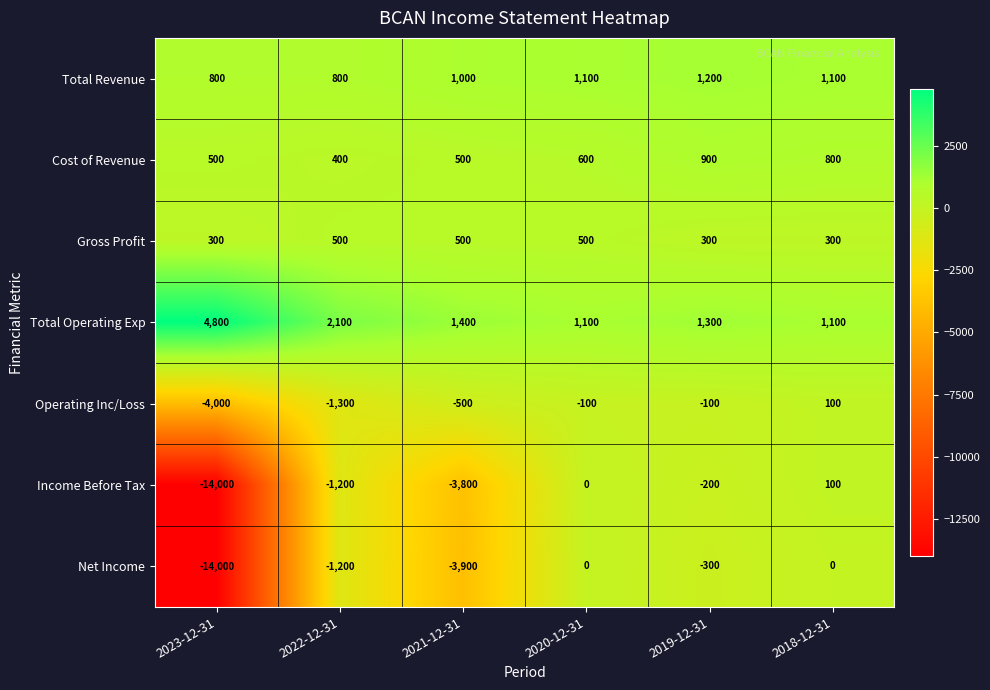

The value of Operating Inc/Loss at 2022-12-31 is -1300. True or false?

True